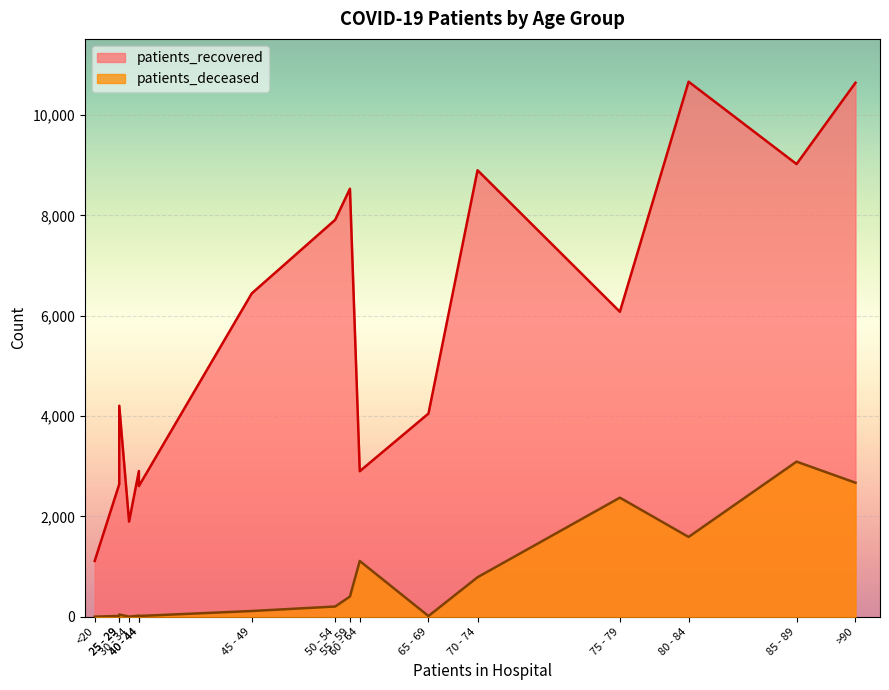

What is the value of the patients_deceased point at the 6th from the left?

23